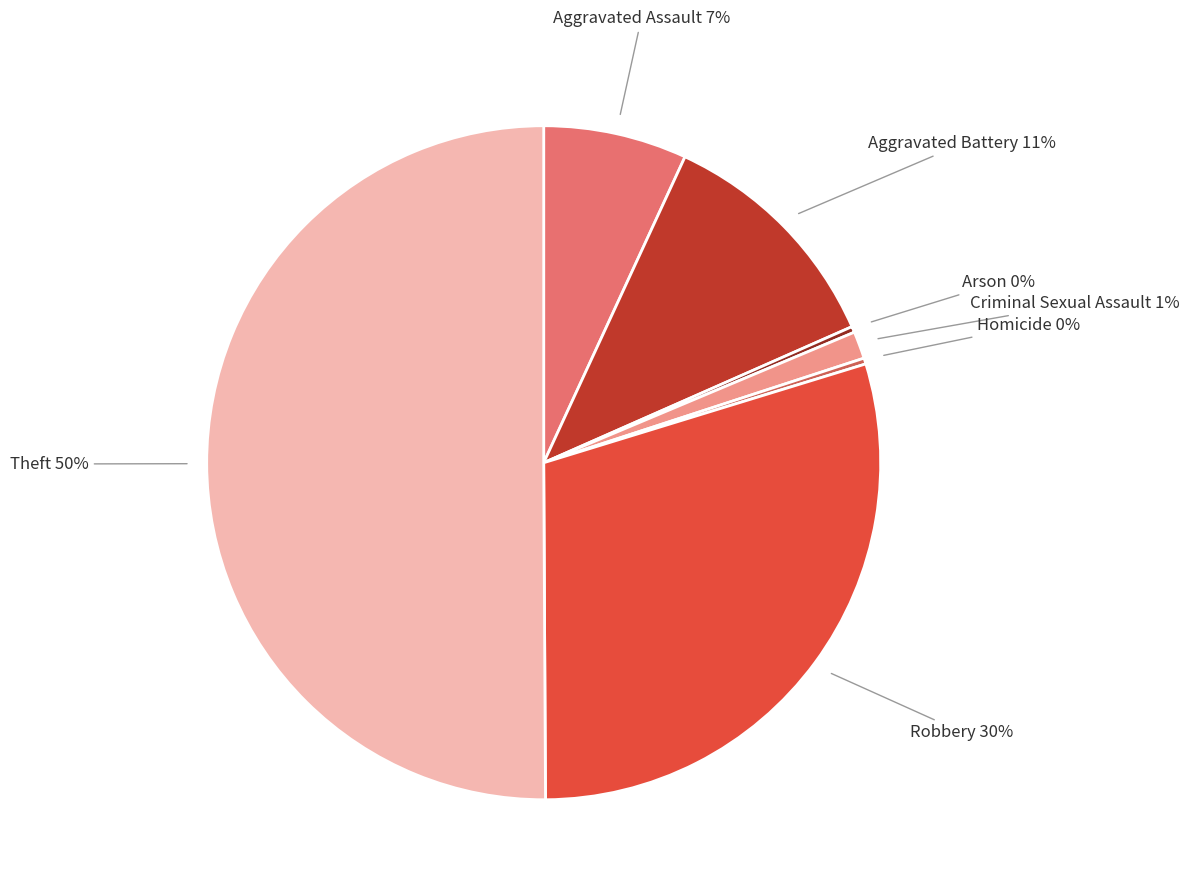

To the nearest percent, what is the average slice percentage?

14%